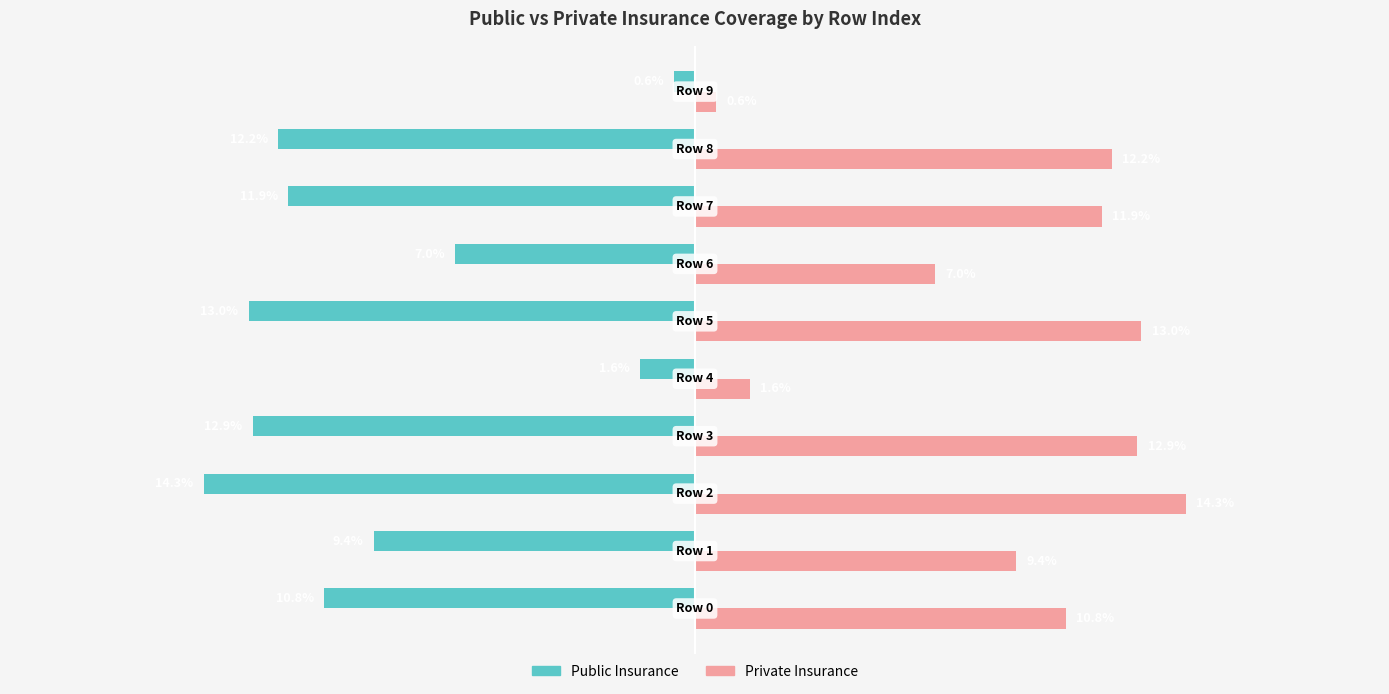

Which series has the largest total across all categories?

Private Insurance